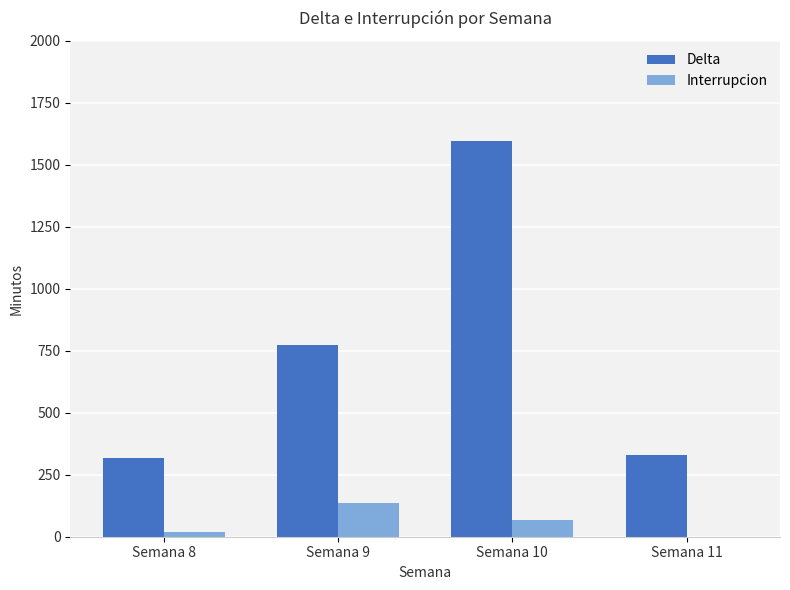

Which series has the widest spread of values?

Delta